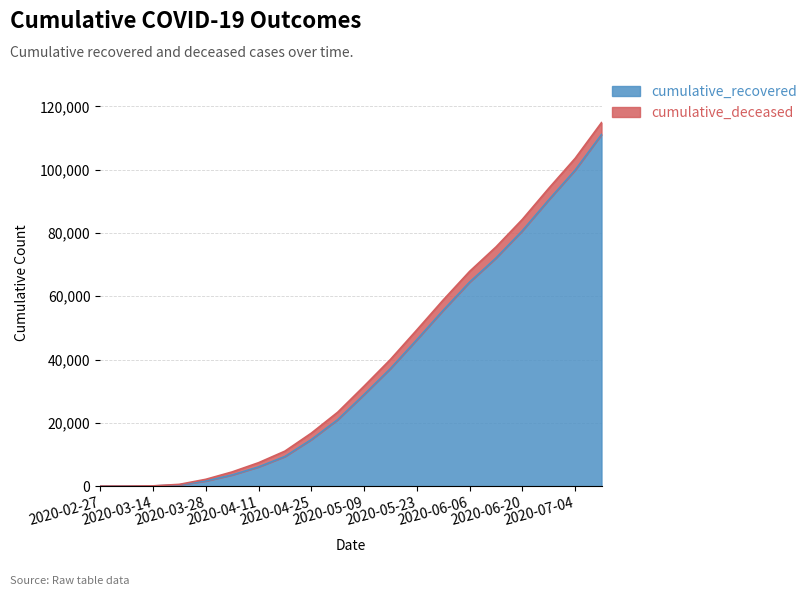

Where is the data nearest to the value 55547?

2020-05-30